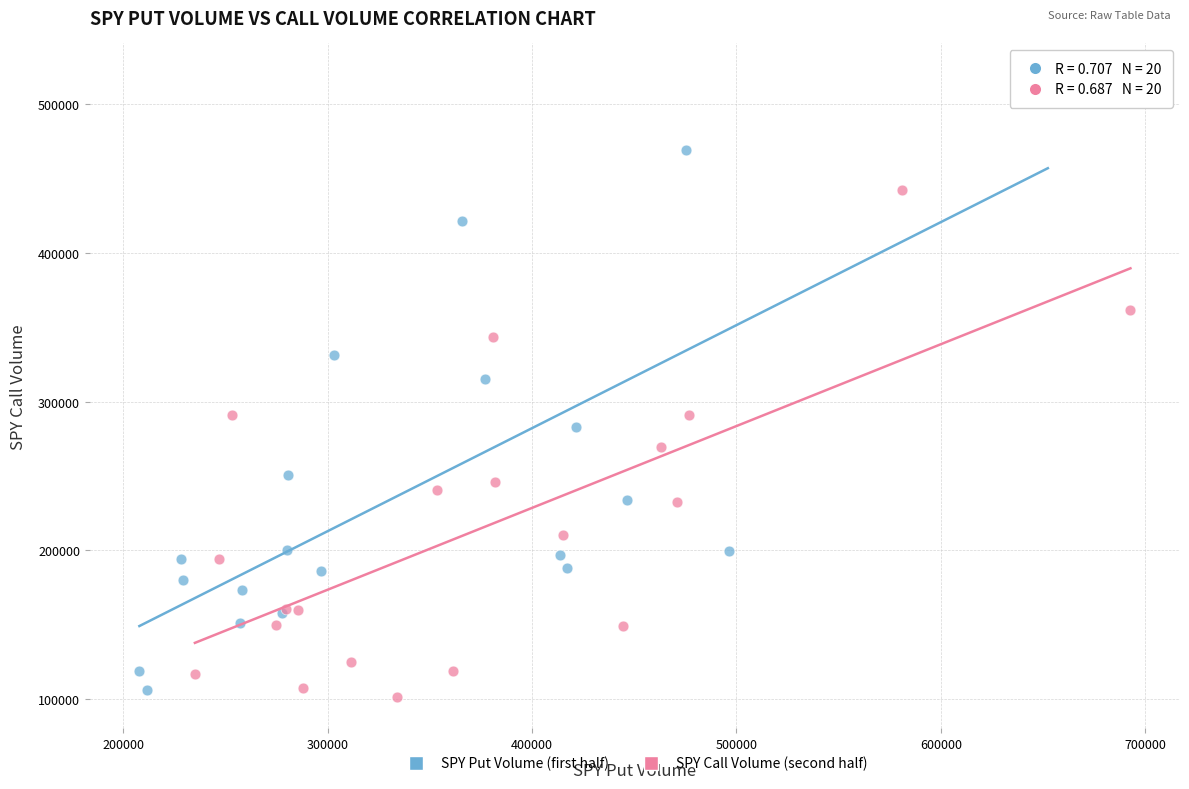

Which series has the widest spread of Y values?

SPY Put Volume (first half)